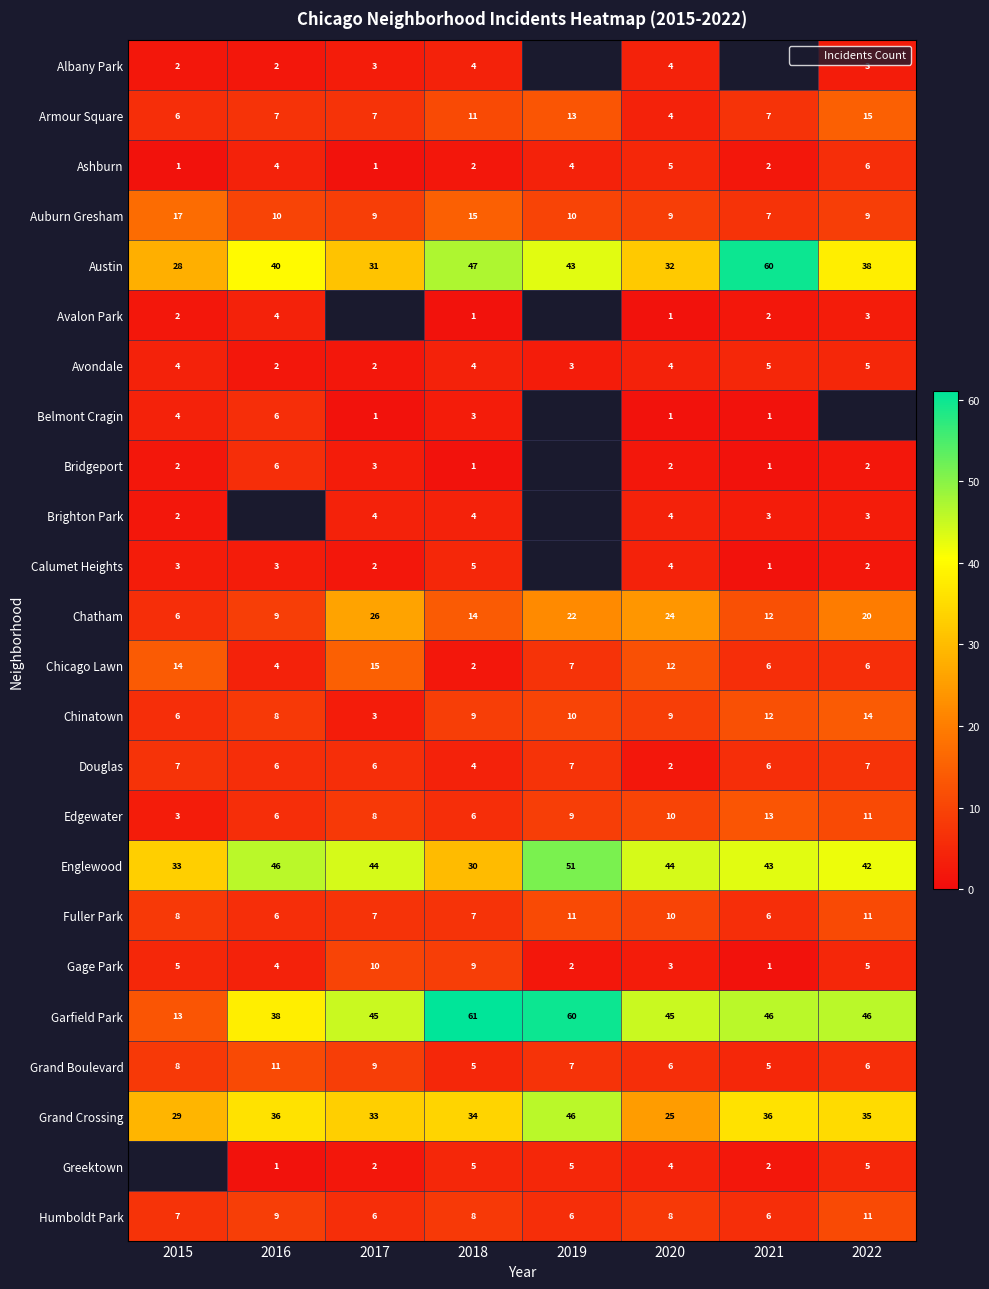

What is the approximate value of Chinatown at 2022?

14.0